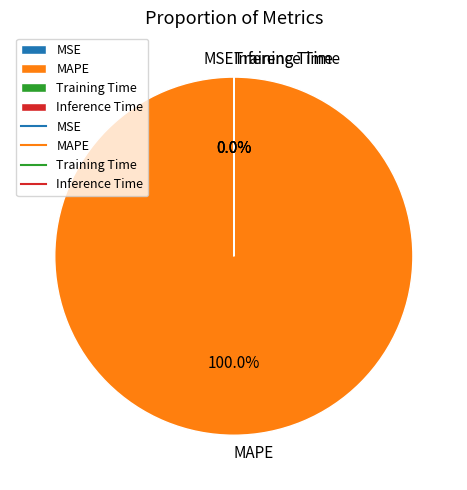

Is there any slice that represents more than half of the pie?

Yes